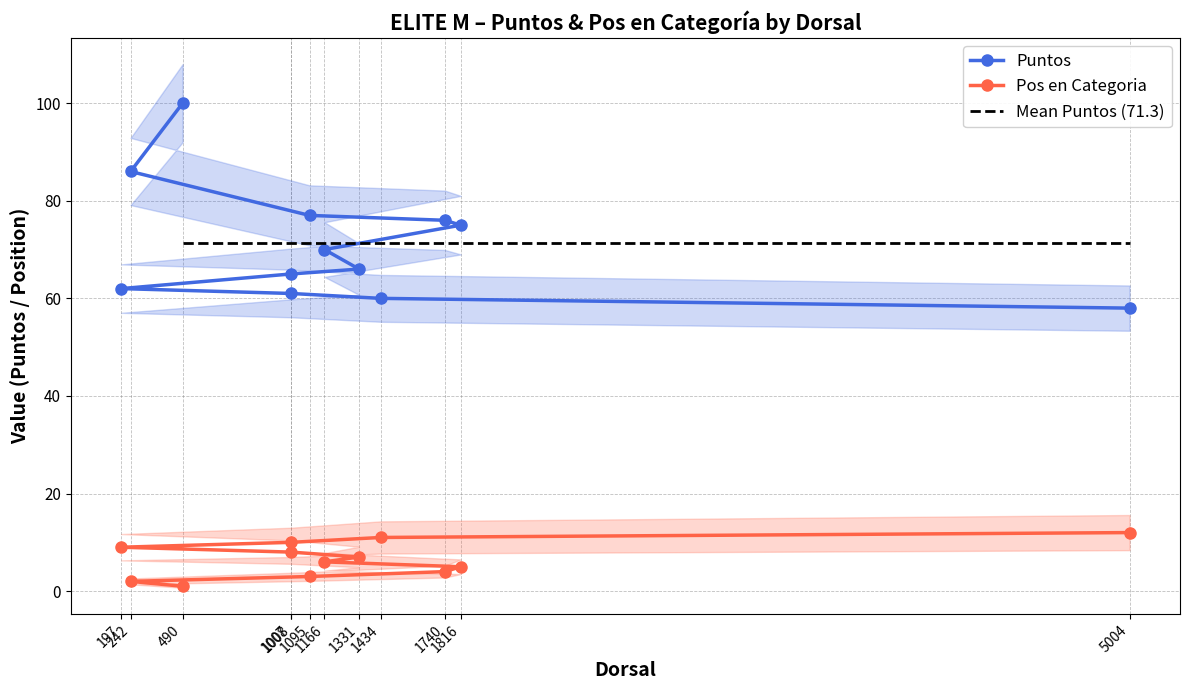

Rank the series at 1331 from lowest to highest value.

Pos en Categoria, Puntos